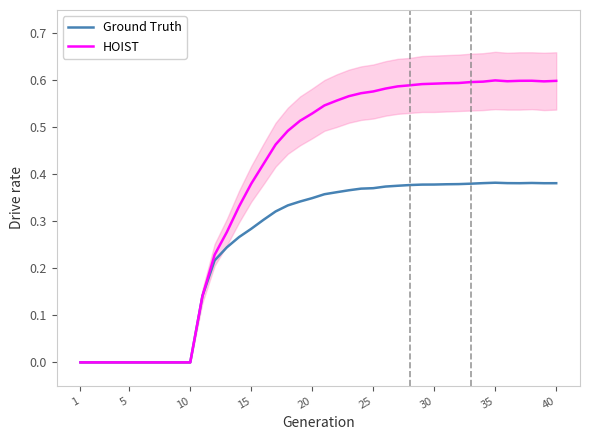

How many interior local peaks does the HOIST series have?

2